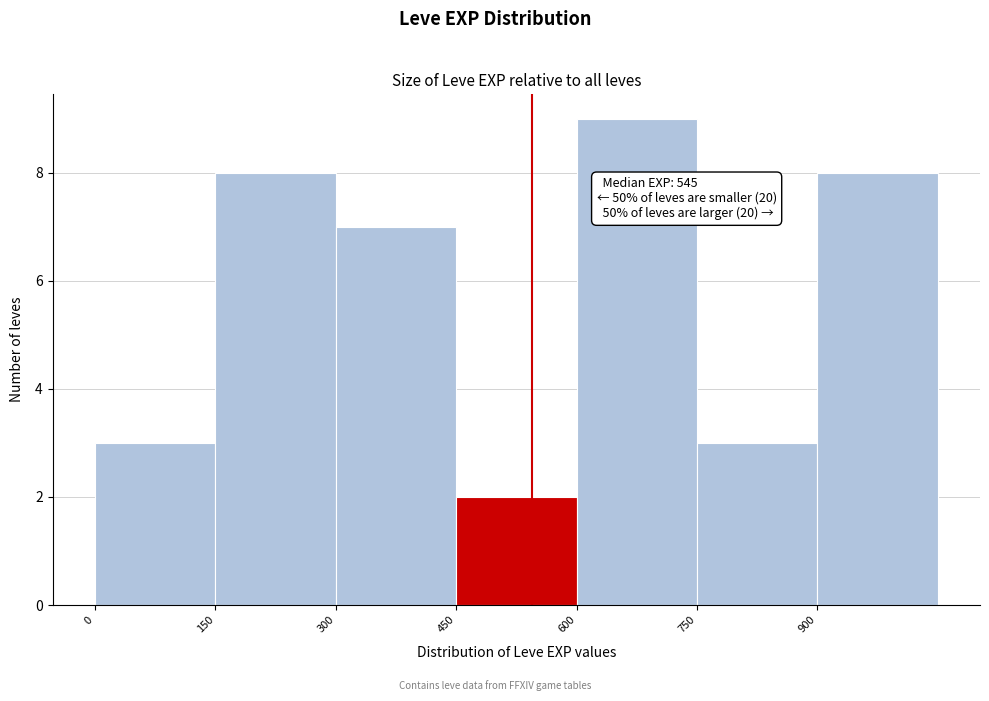

Which range on the x-axis has the tallest bar?

600 to 750